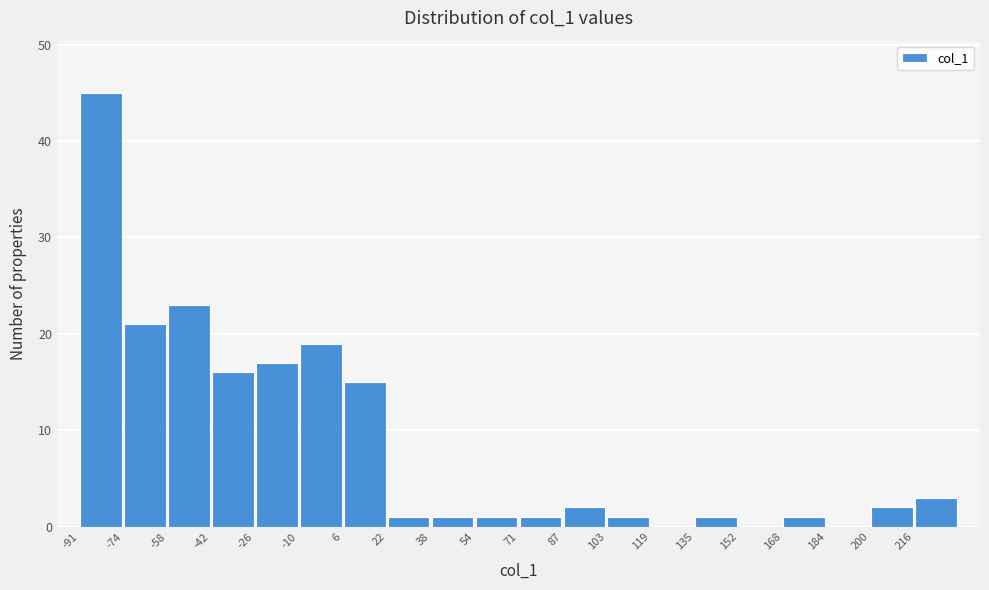

Reading left to right, transcribe this chart: for each bar, give the range it covers on the x-axis and its height. Neither the bar edges nor the heights are printed on the chart, so give them approximately, as read against the axes.

-91.0 to -74.8: 45
-74.8 to -58.6: 21
-58.6 to -42.4: 23
-42.4 to -26.2: 16
-26.2 to -10.0: 17
-10.0 to 6.2: 19
6.2 to 22.4: 15
22.4 to 38.6: 1
38.6 to 54.8: 1
54.8 to 71.0: 1
71.0 to 87.2: 1
87.2 to 103.4: 2
103.4 to 119.6: 1
119.6 to 135.8: 0
135.8 to 152.0: 1
152.0 to 168.2: 0
168.2 to 184.4: 1
184.4 to 200.6: 0
200.6 to 216.8: 2
216.8 to 233.0: 3